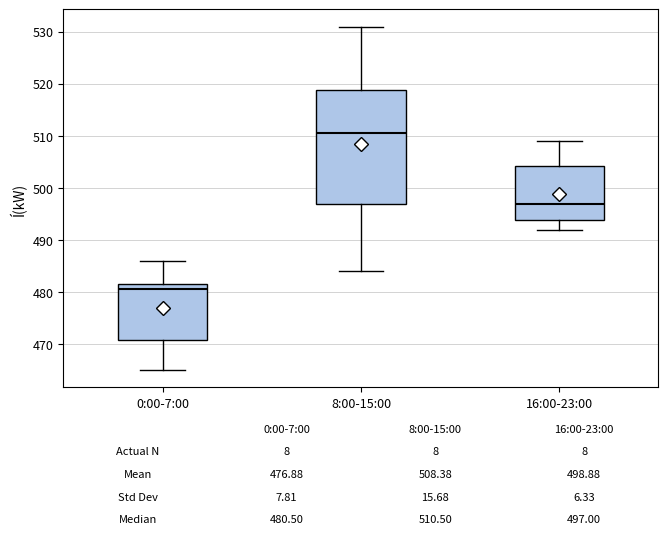

Comparing the boxes themselves (not the whiskers), which one is the tallest?

8:00-15:00